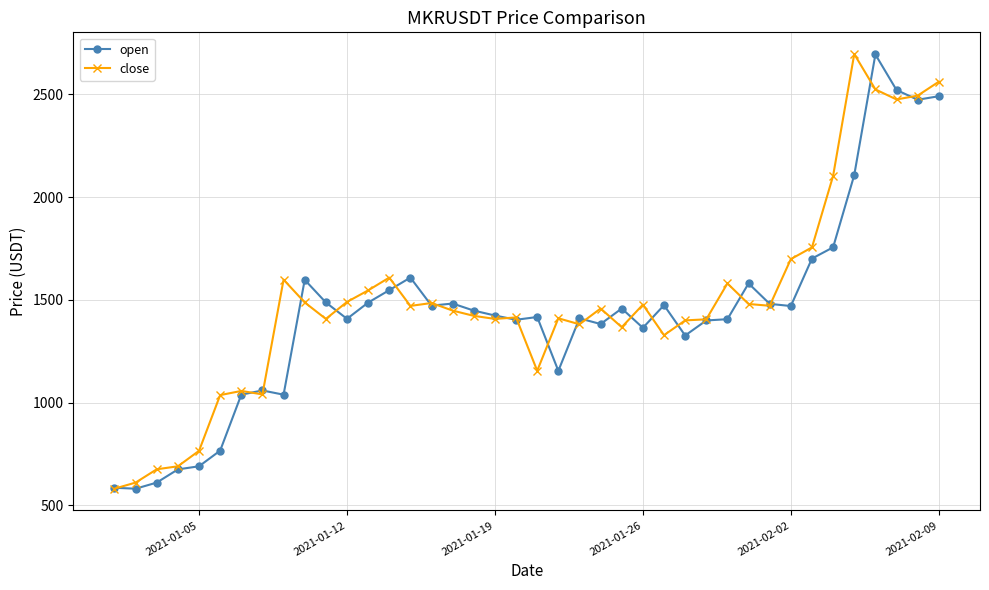

Does the chart display data point markers on the line(s)?

Yes